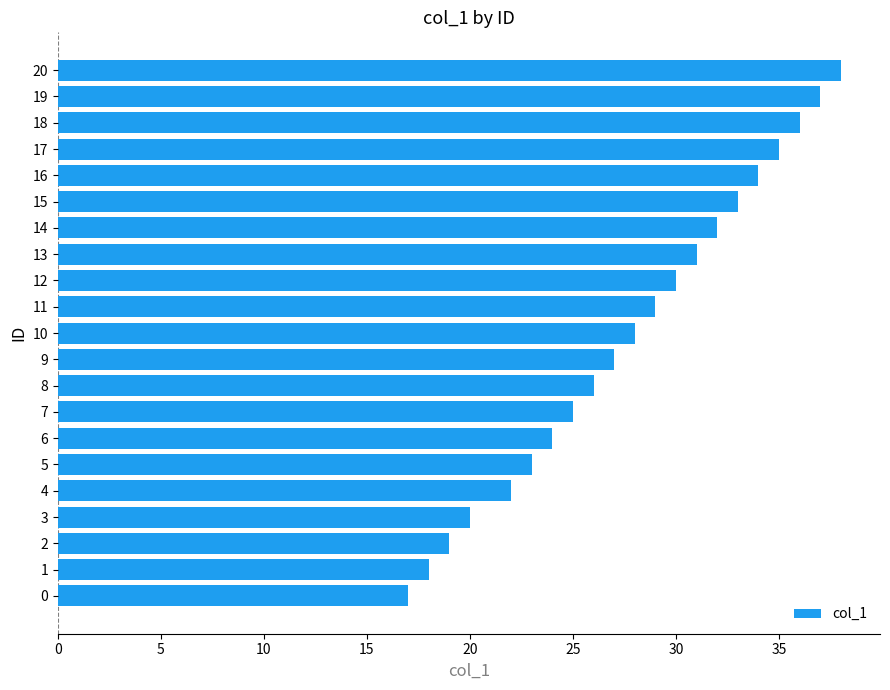

Reading bottom to top, extract all data points from this chart.

0=17	1=18	2=19	3=20	4=22	5=23	6=24	7=25	8=26	9=27	10=28	11=29	12=30	13=31	14=32	15=33	16=34	17=35	18=36	19=37	20=38